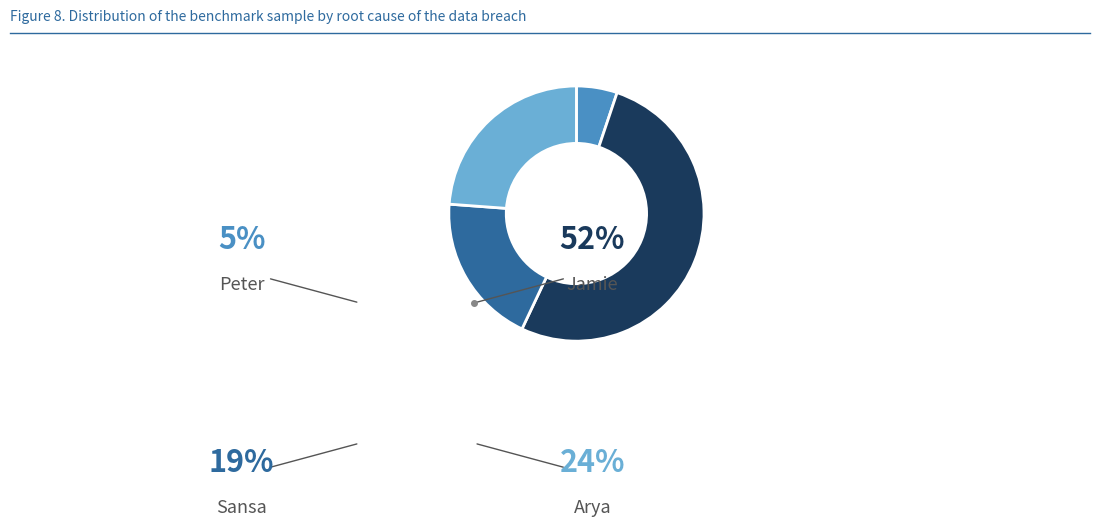

Is there any slice that represents more than half of the pie?

Yes